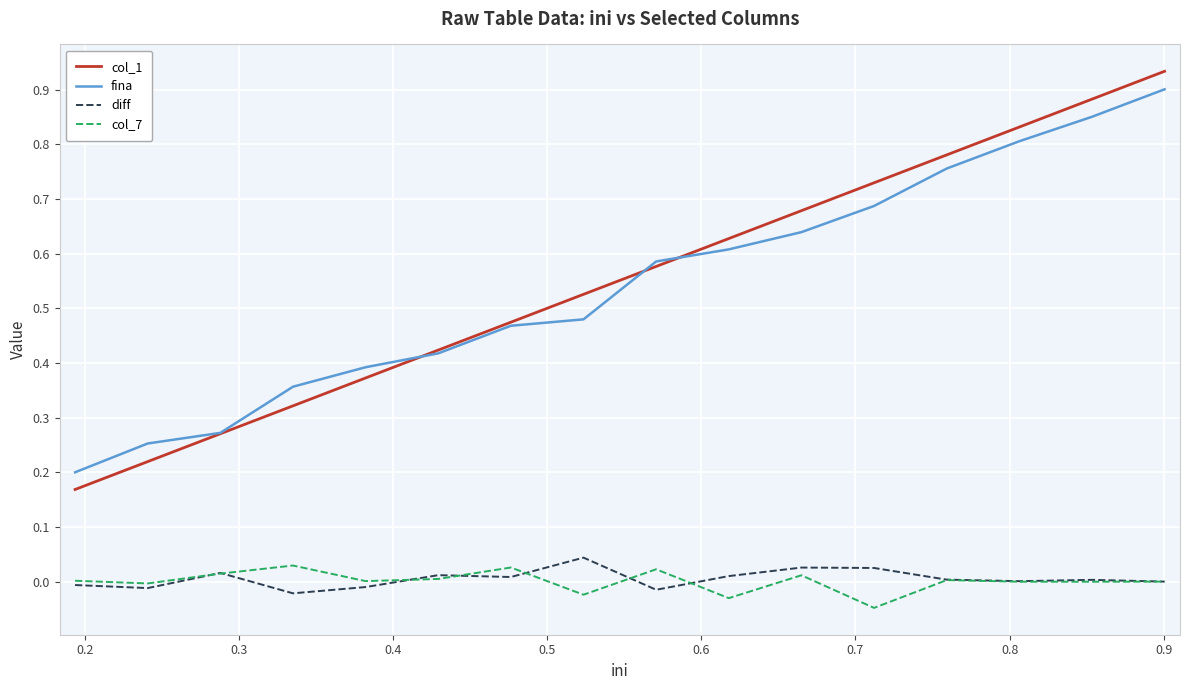

Which series has the largest range (max minus min)?

col_1